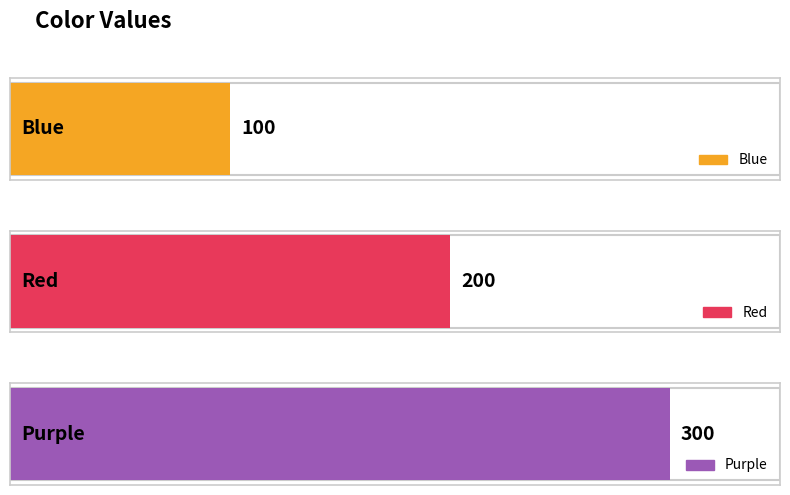

What is the sum of all values?

600